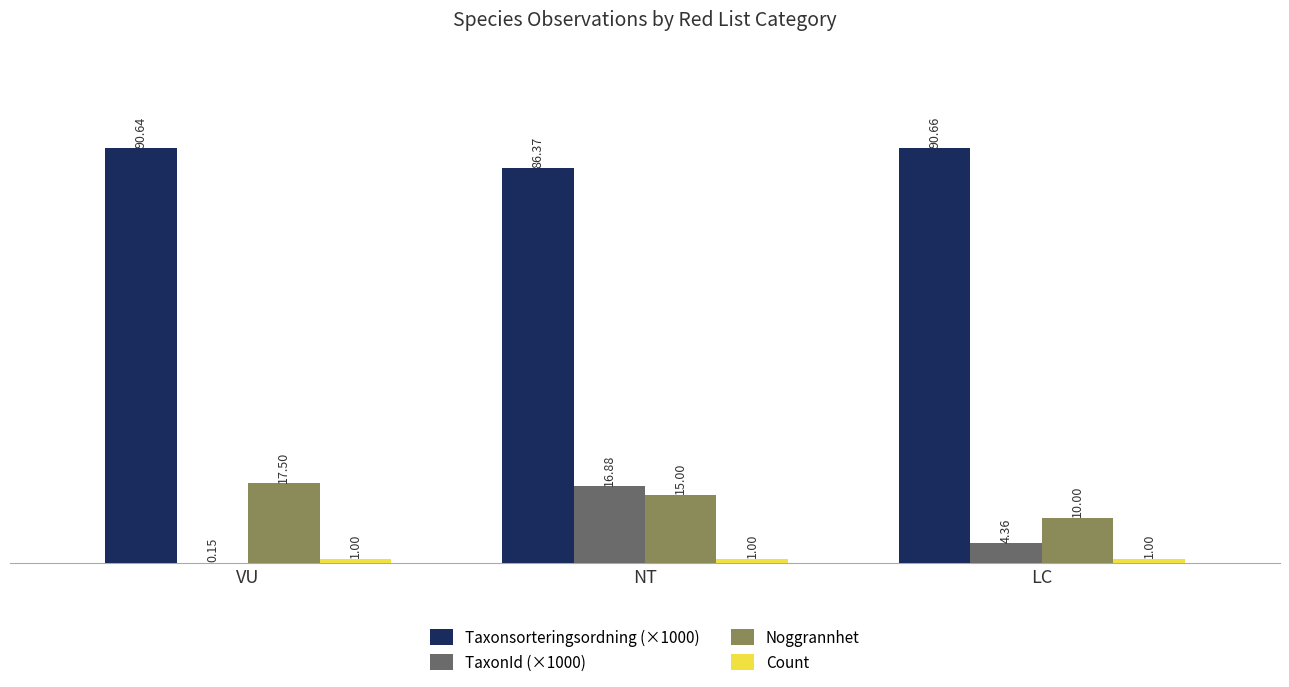

Which series has the widest spread of values?

TaxonId (×1000)